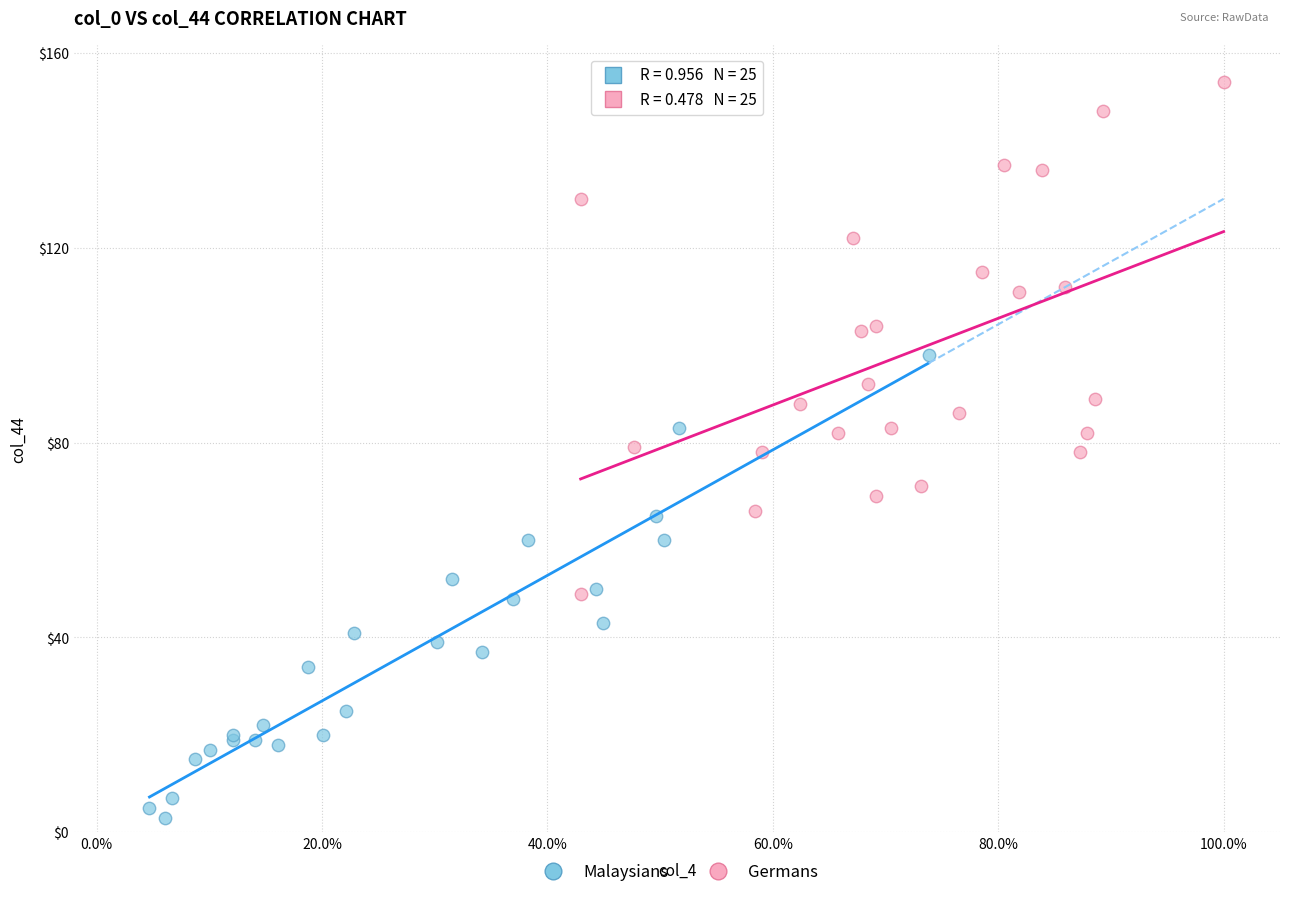

Which series reaches the minimum Y coordinate?

Malaysians